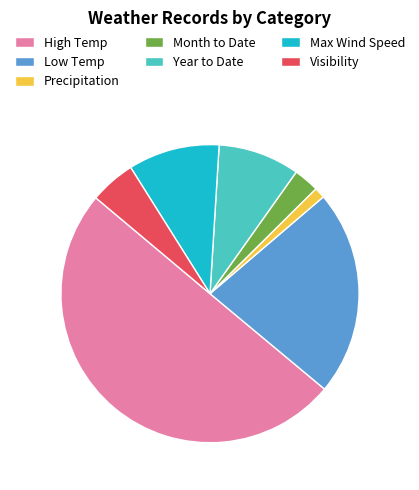

What is the smallest slice in the pie chart?

Precipitation